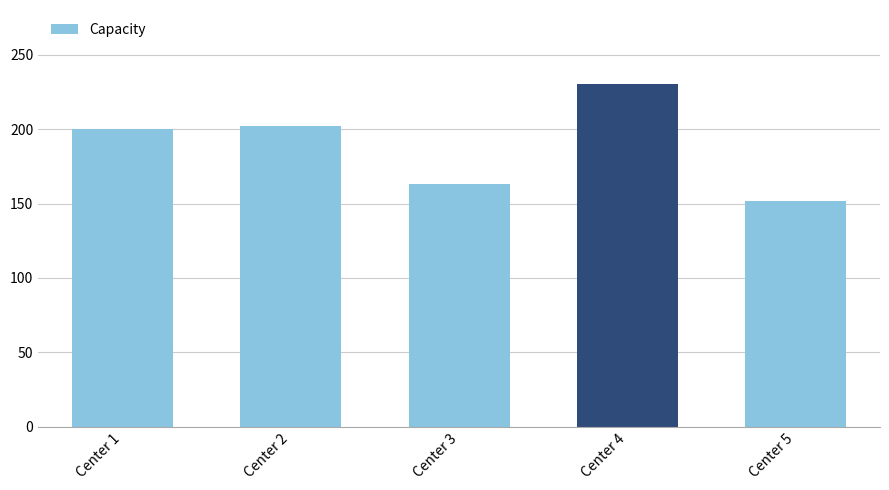

What is the change in value from Center 4 to Center 5?

-78